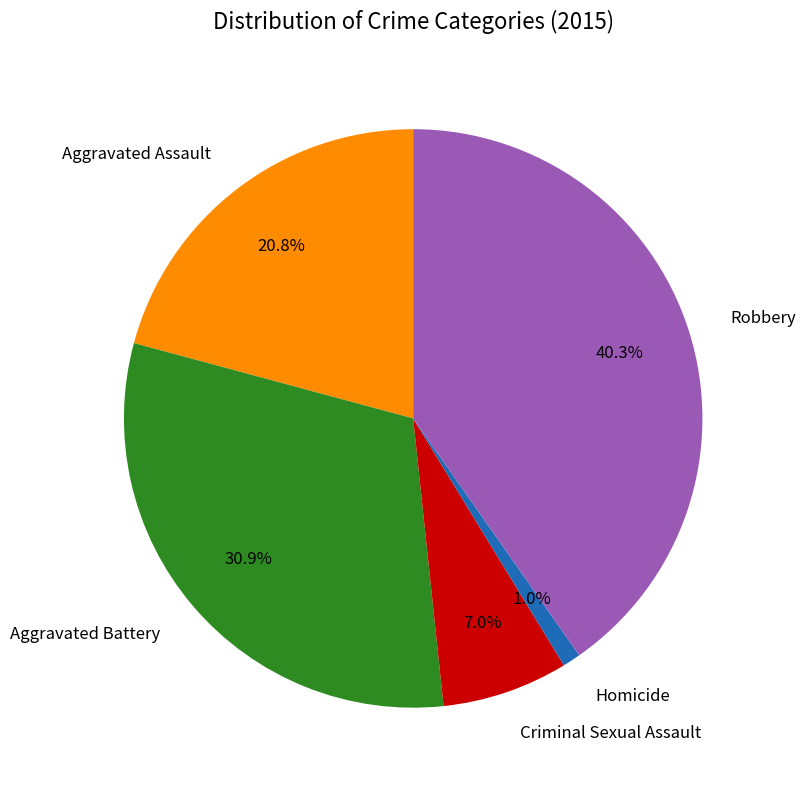

Count the number of slices in the pie.

5